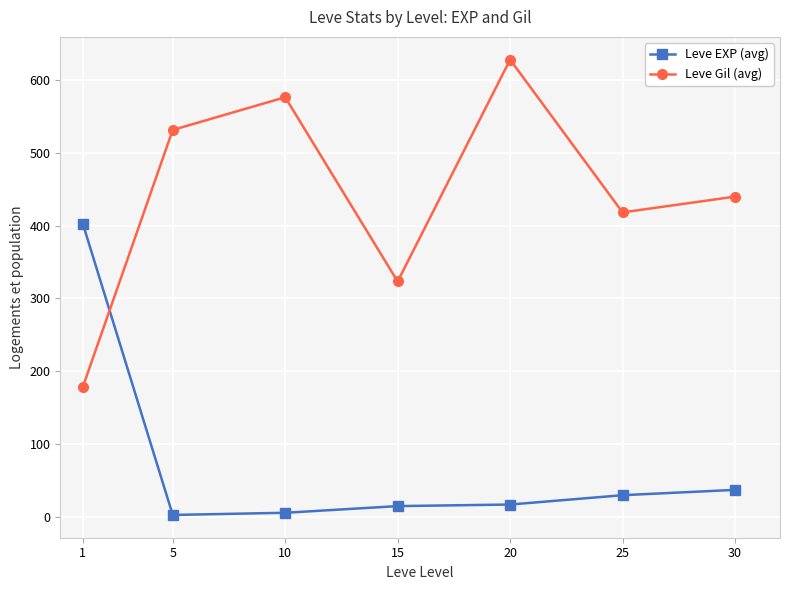

At 15, list the series in order from smallest to largest.

Leve EXP (avg), Leve Gil (avg)